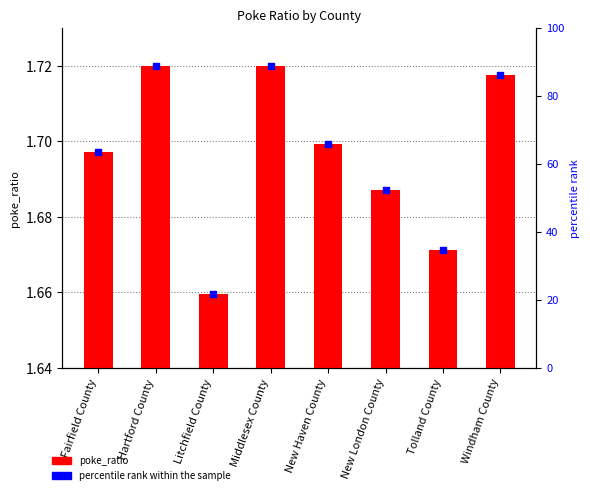

Which series has the largest total across all categories?

percentile rank within the sample